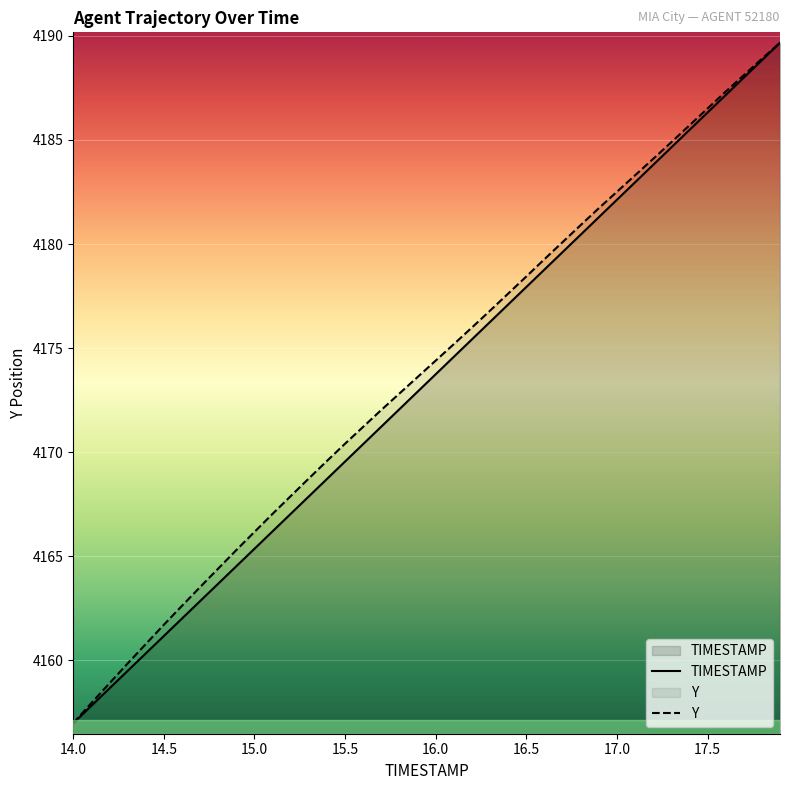

How many data points in Y are less than 4174?

20